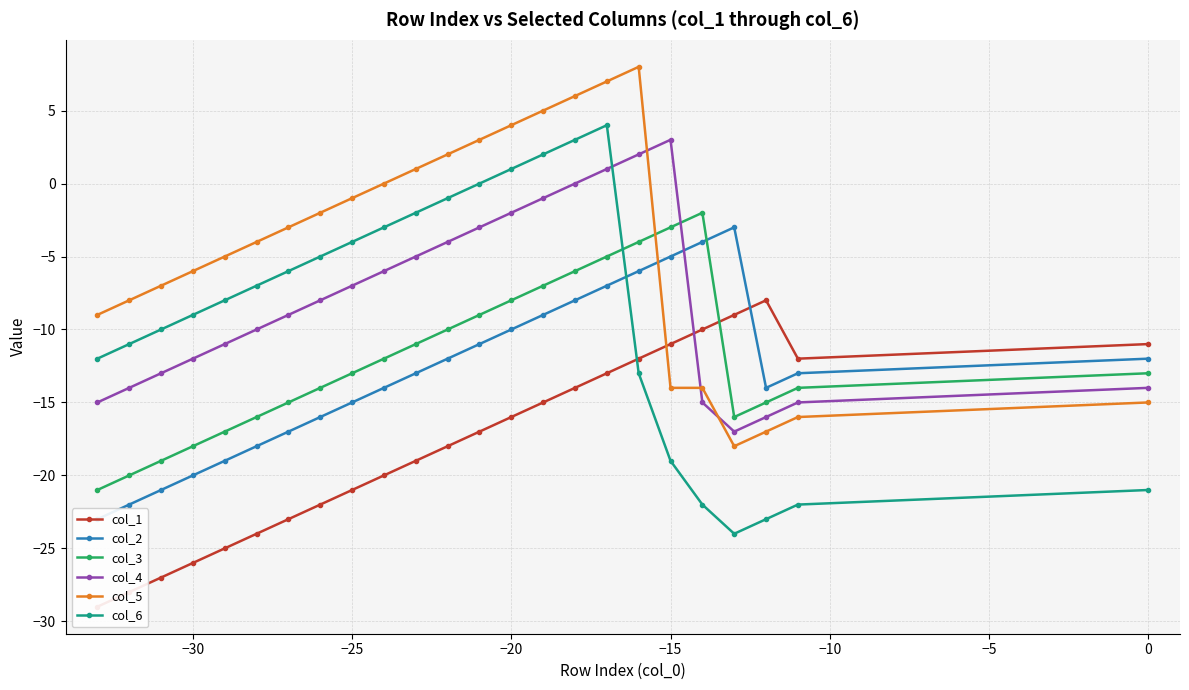

What is the minimum value for col_6?

-24